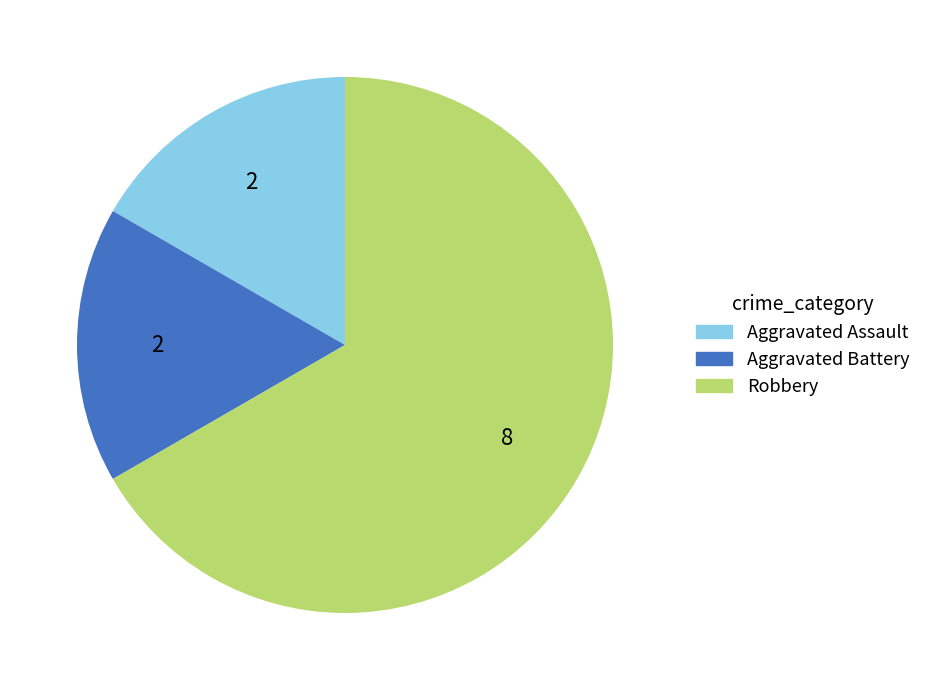

Count the number of slices in the pie.

3